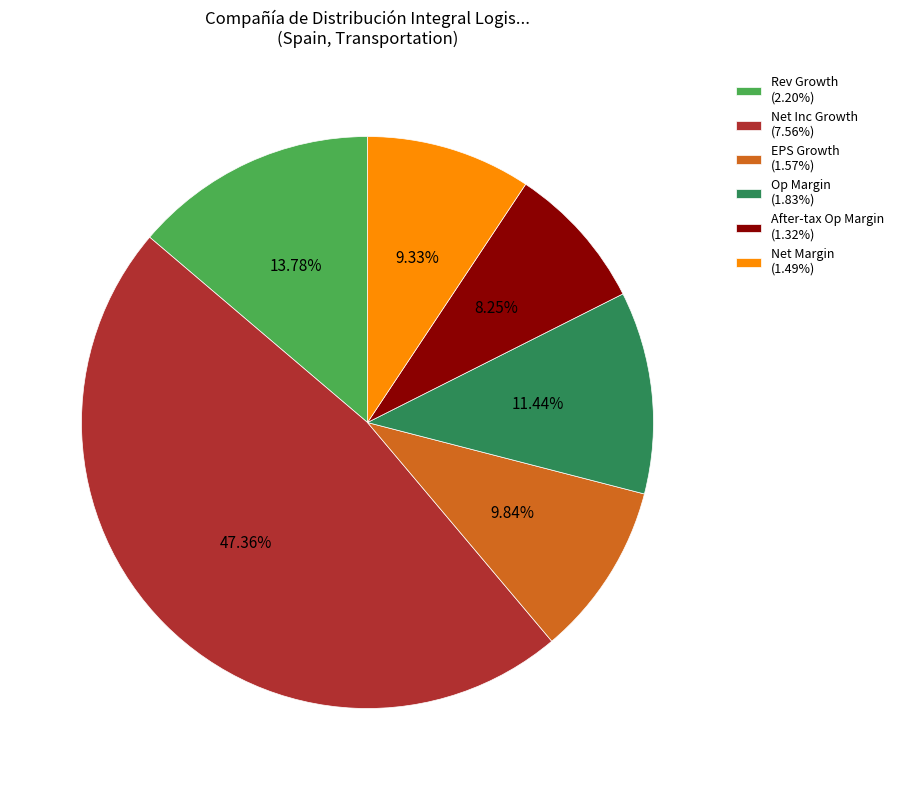

How many slices are in this pie chart?

6